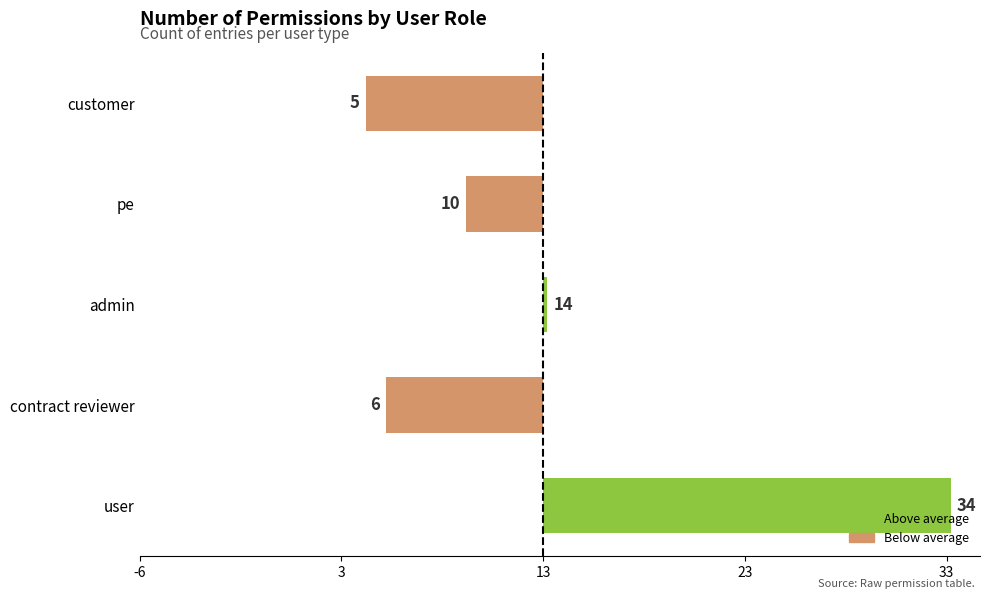

Are the bars horizontal?

Yes